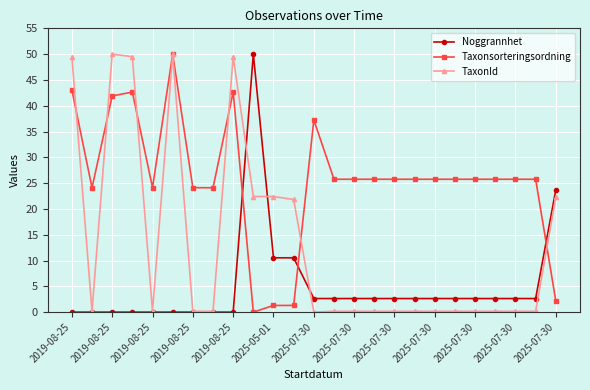

True or false: Taxonsorteringsordning has more than 1 interior local peaks.

True